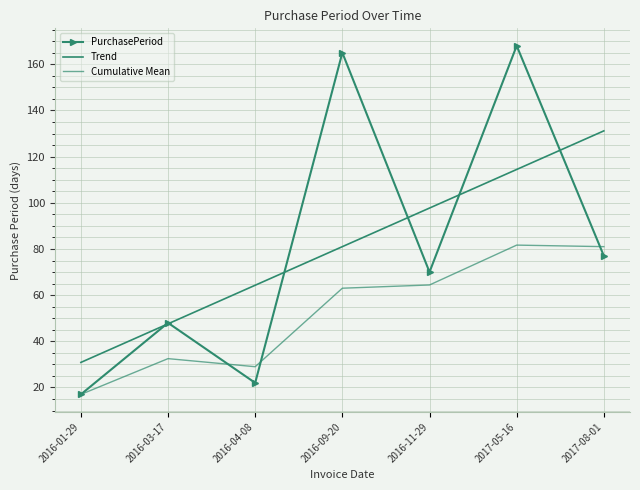

After their last crossing, which series has the higher values: Cumulative Mean or PurchasePeriod?

Cumulative Mean